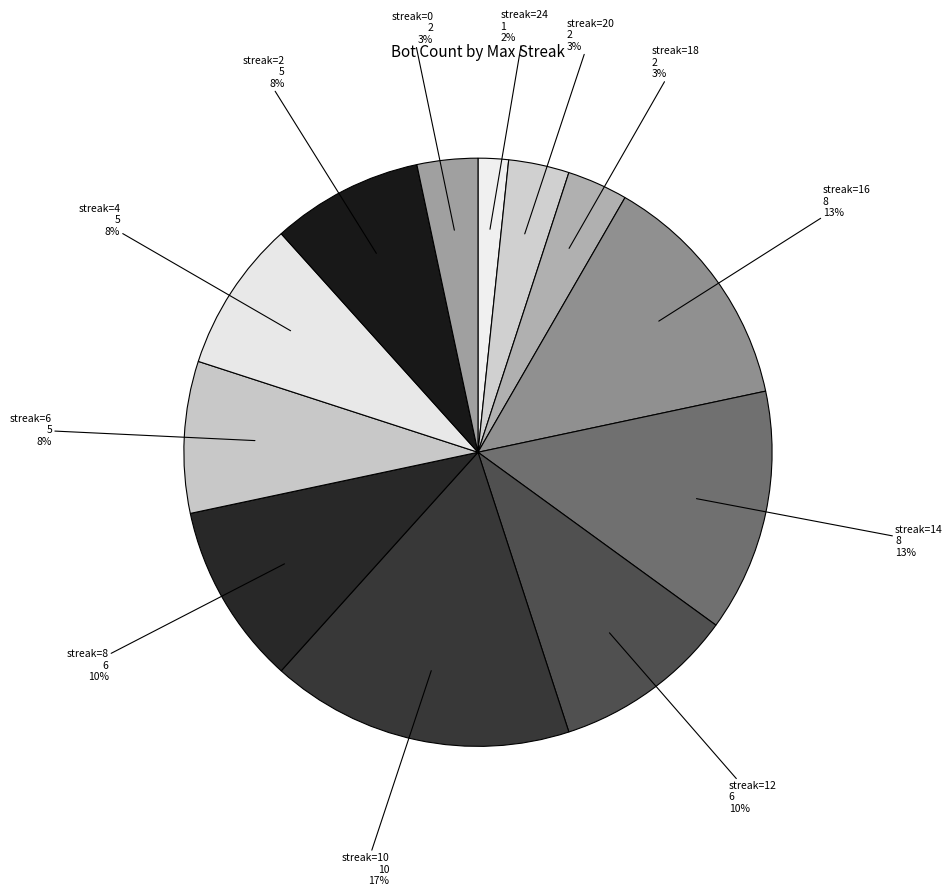

To the nearest percent, what portion does streak=2 represent?

8%